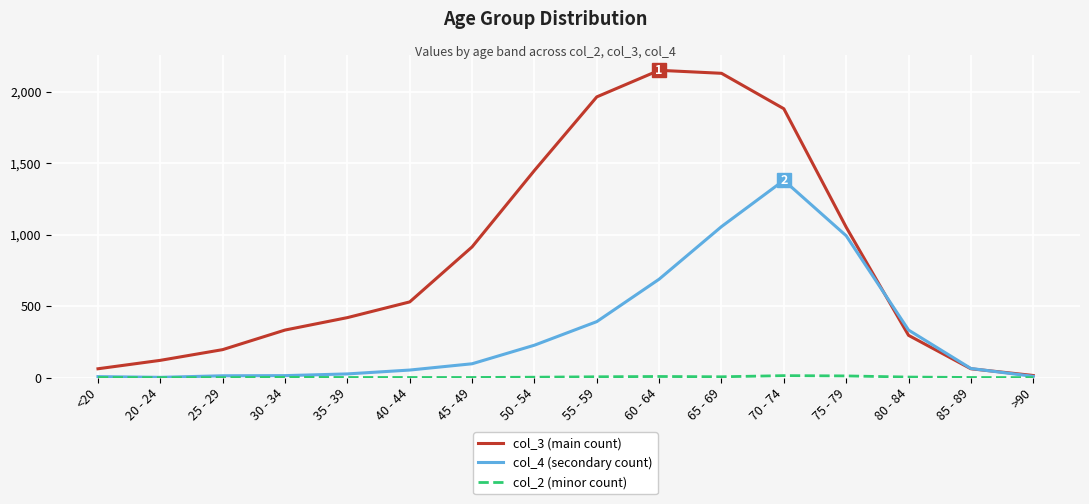

What is the minimum value for col_4 (secondary count)?

2